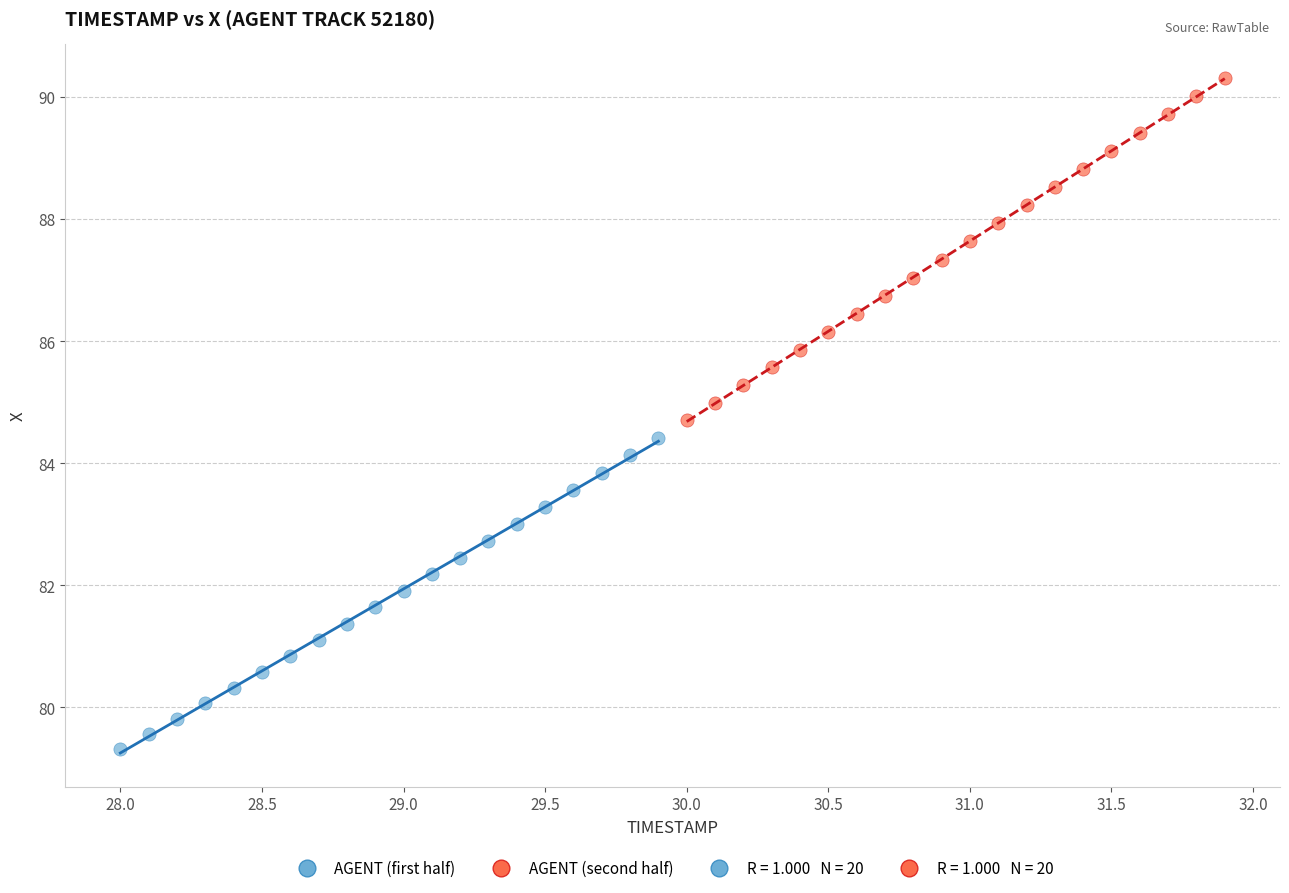

Which series has the widest spread of Y values?

AGENT (second half)